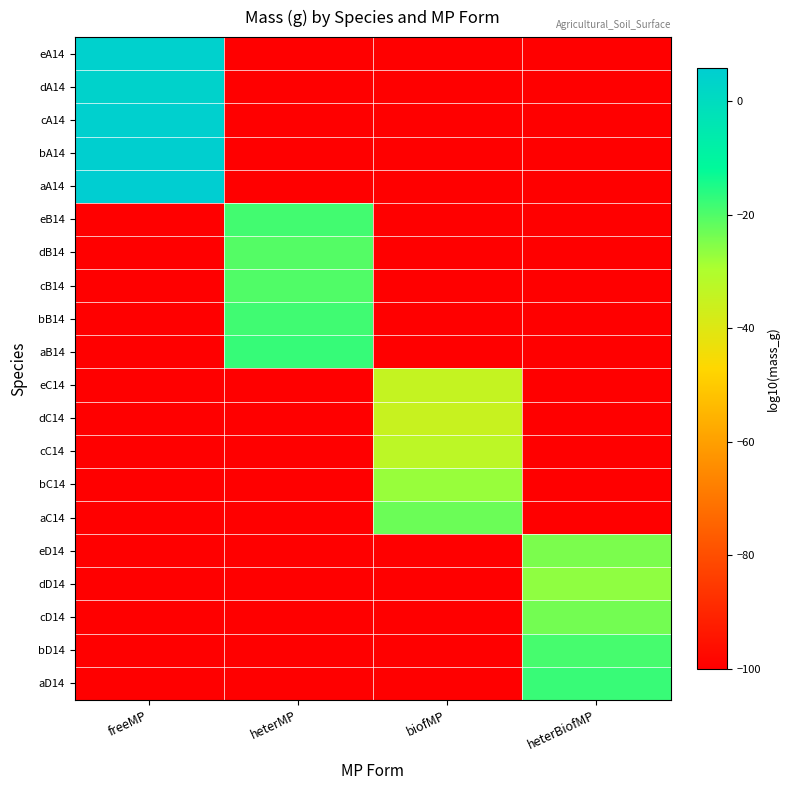

Rank the series by their maximum value, from highest to lowest.

aA14, bA14, cA14, eA14, dA14, aB14, aD14, bB14, eB14, bD14, cB14, dB14, aC14, cD14, eD14, dD14, bC14, cC14, eC14, dC14